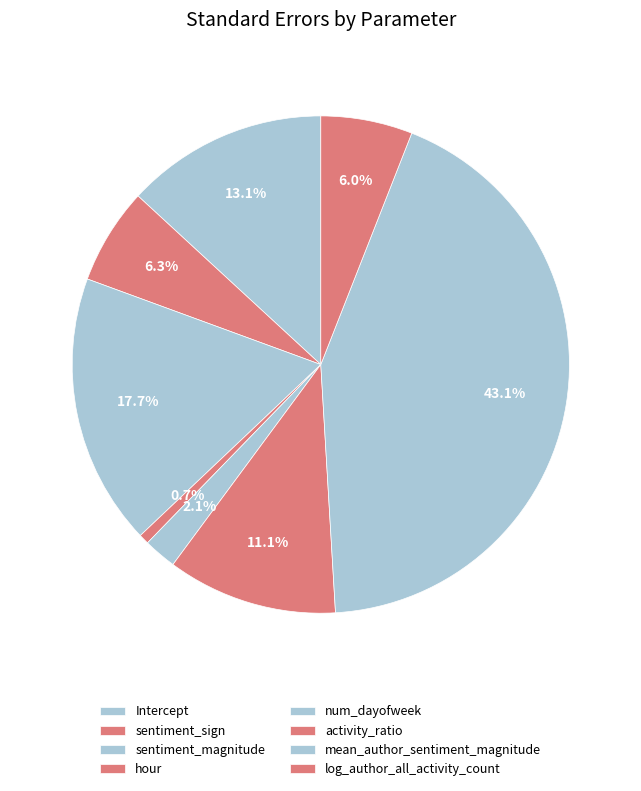

Count the number of slices in the pie.

8